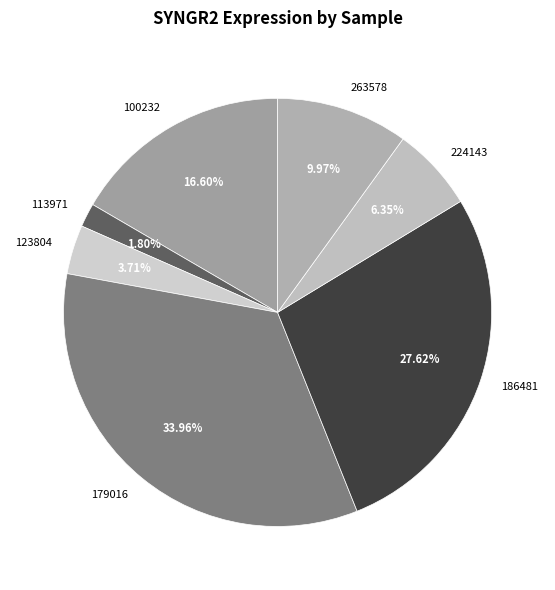

Rank the categories by value from highest to lowest.

179016, 186481, 100232, 263578, 224143, 123804, 113971